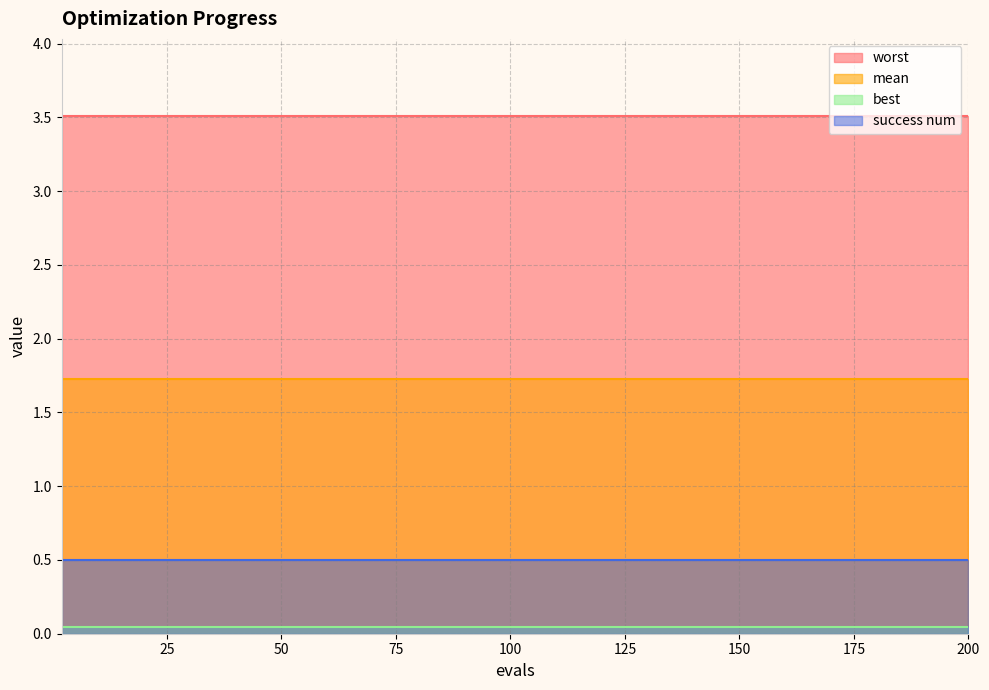

True or false: worst has more than 0 points higher than both neighbors.

False